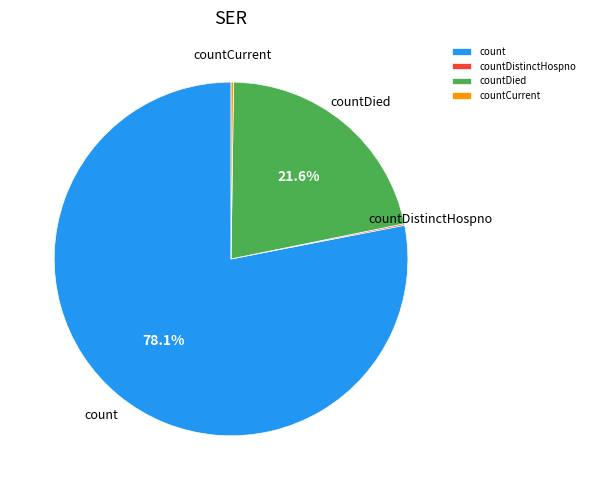

What percentage is NOT represented by count?

21.9%